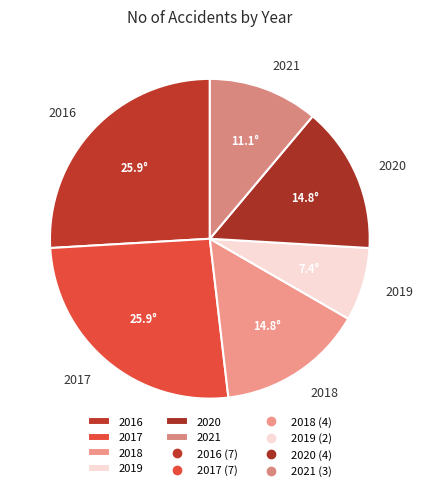

Is the sum of 2020 and 2016 greater than half?

No